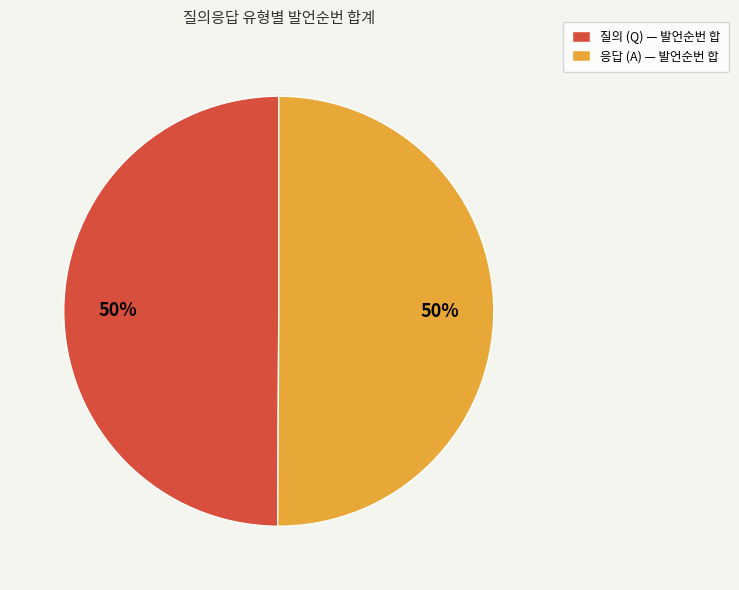

True or false: 질의 (Q) — 발언순번 합 accounts for 60% of the total.

False